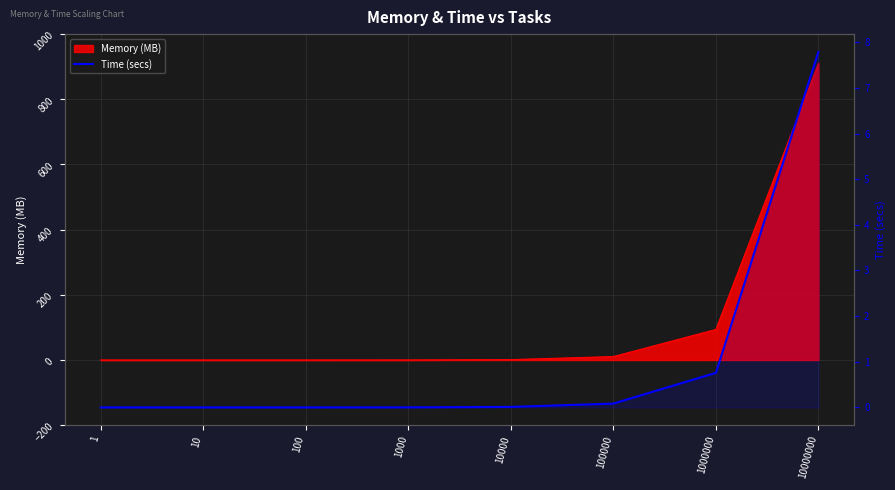

Reading left to right, transcribe all the data shown in this chart.

1=0.0	10=0.0	100=0.0	1000=0.0	10000=0.0	100000=0.1	1000000=0.8	10000000=7.8